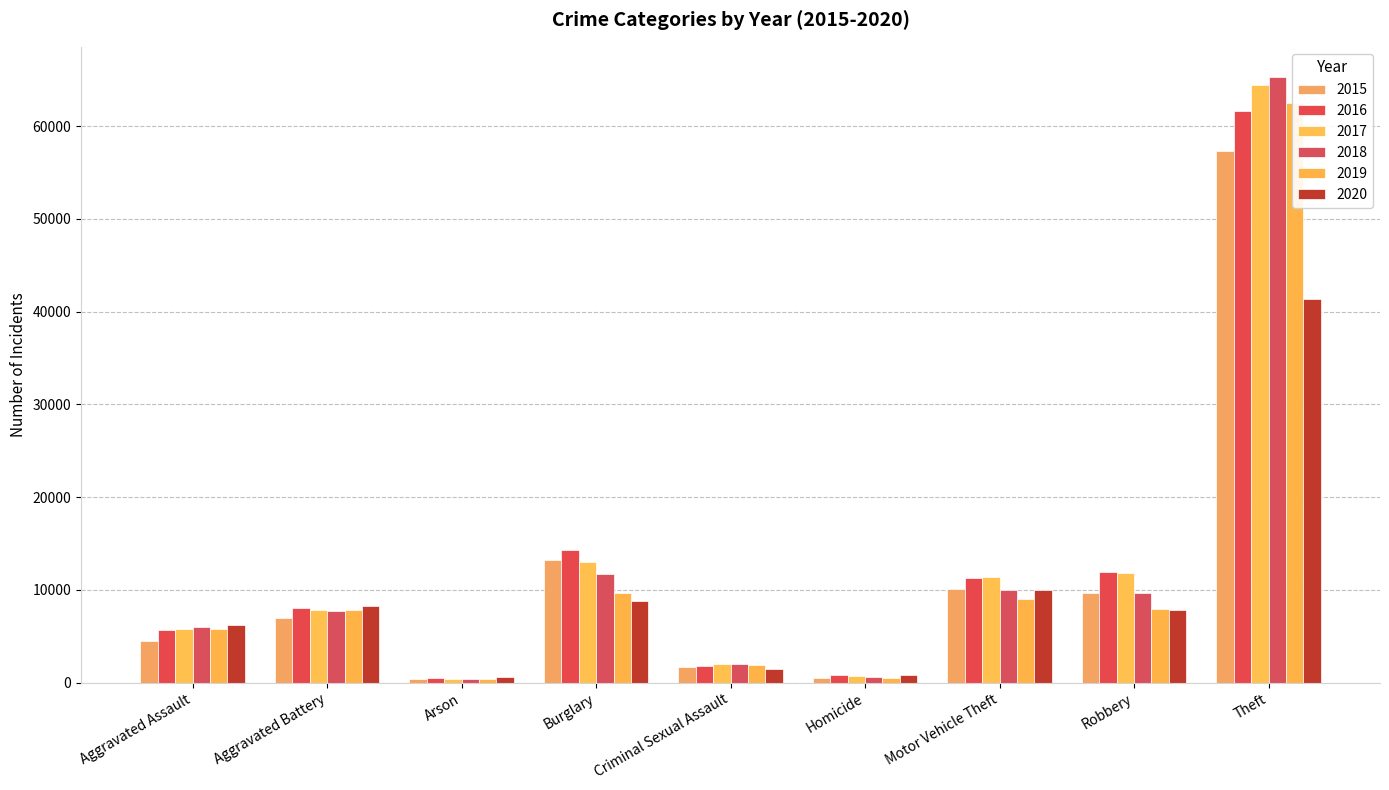

The 2016 series shows 9893 at Aggravated Assault. True or false?

False